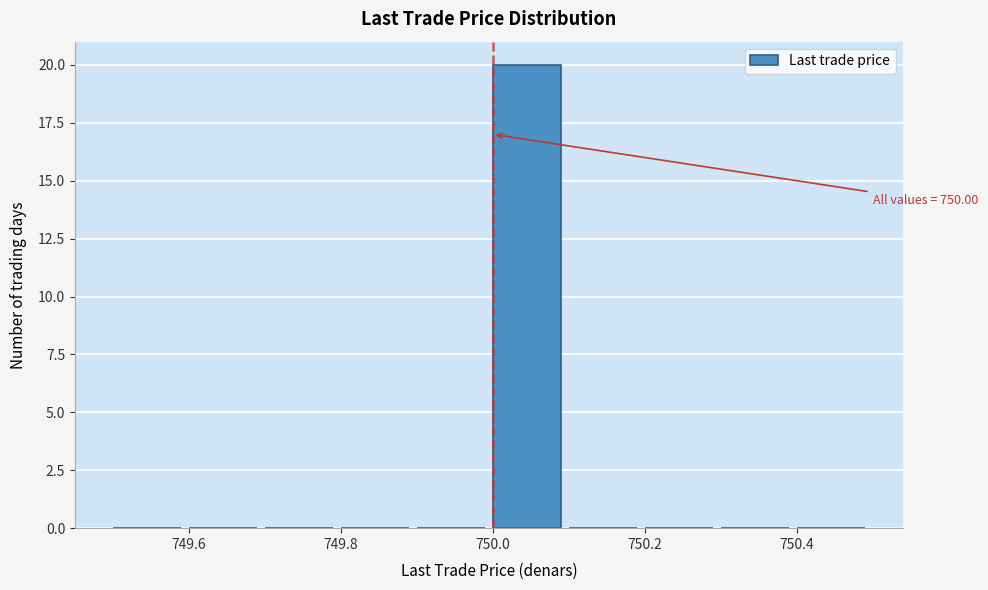

Which range on the x-axis has the tallest bar?

750.0 to 750.1